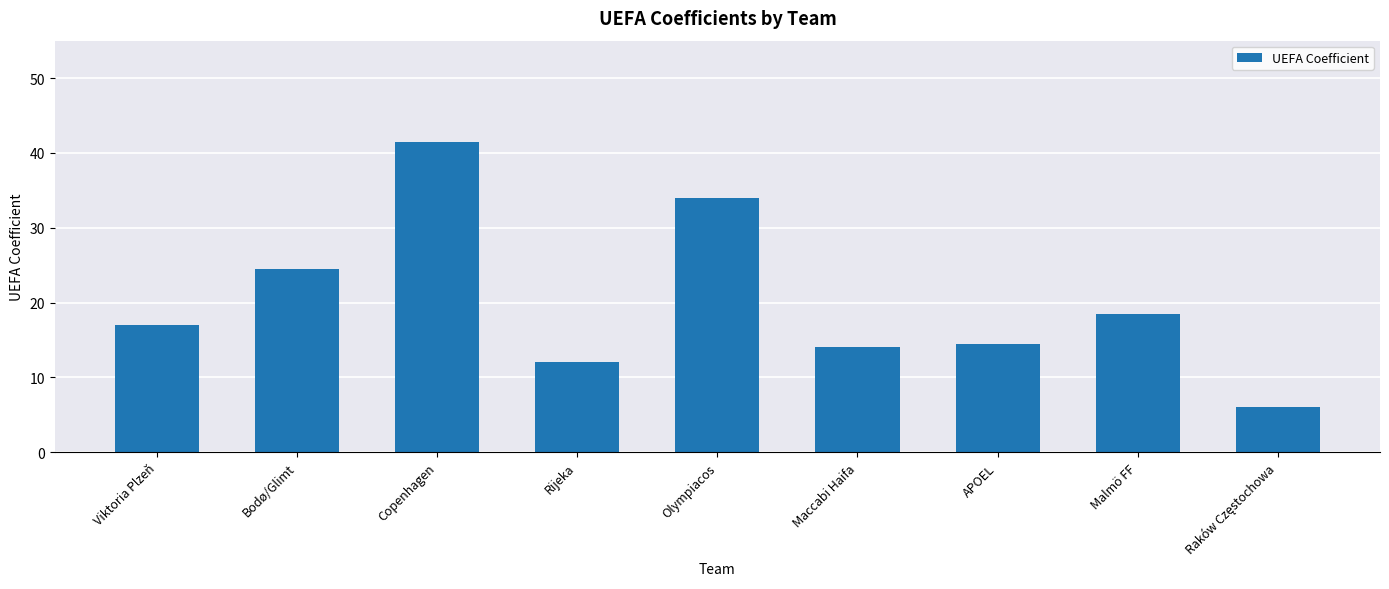

What is the label of the 8th bar from the right?

Bodø/Glimt